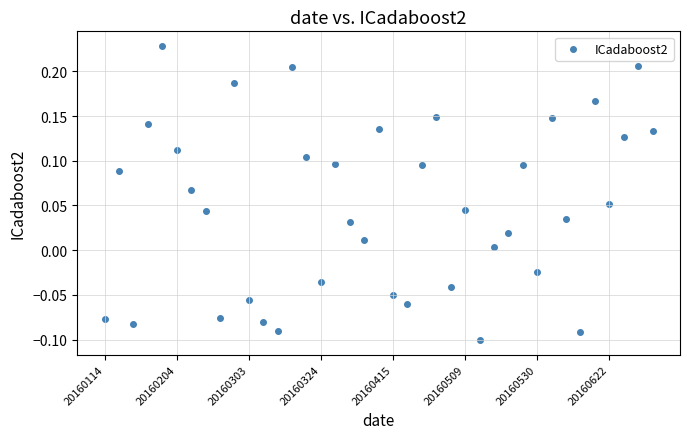

What is the range of Y values (max minus min)?

0.3